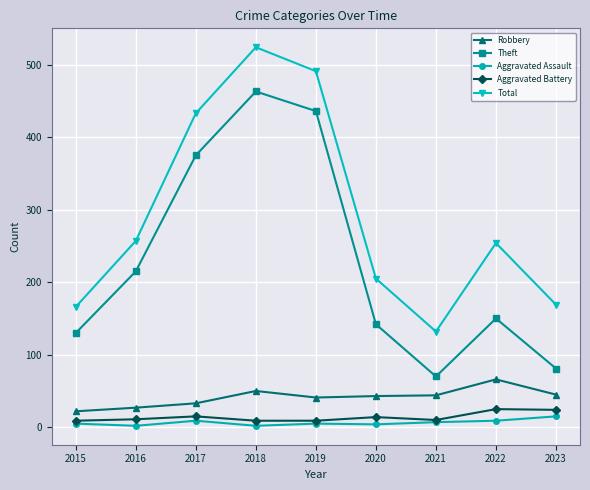

How many data points in Theft are less than 150?

4